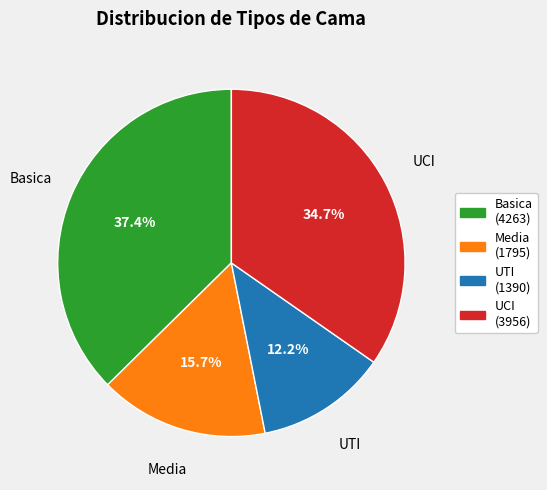

How much of the chart is everything except UCI?

65.3%